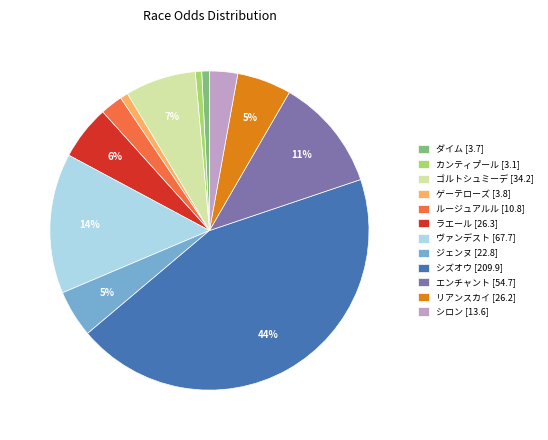

What is the ratio of the value at ゴルトシュミーデ to the value at ヴァンデスト?

0.5